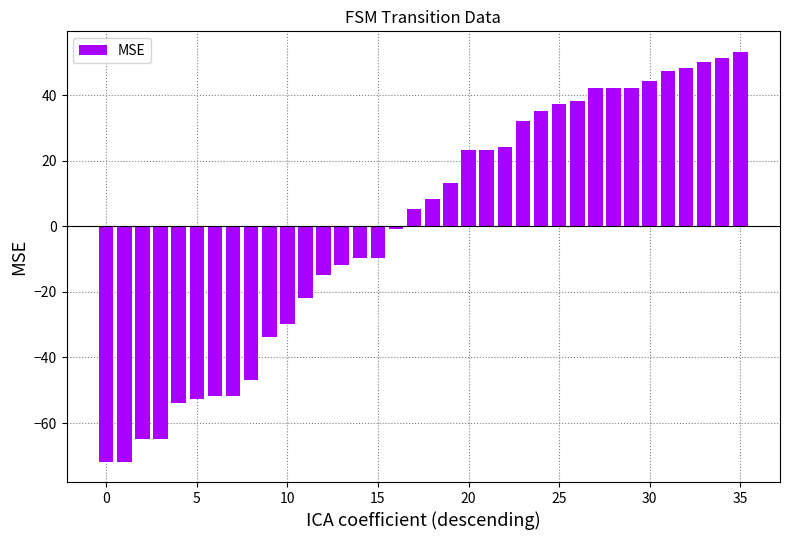

How many bars are there in total?

36